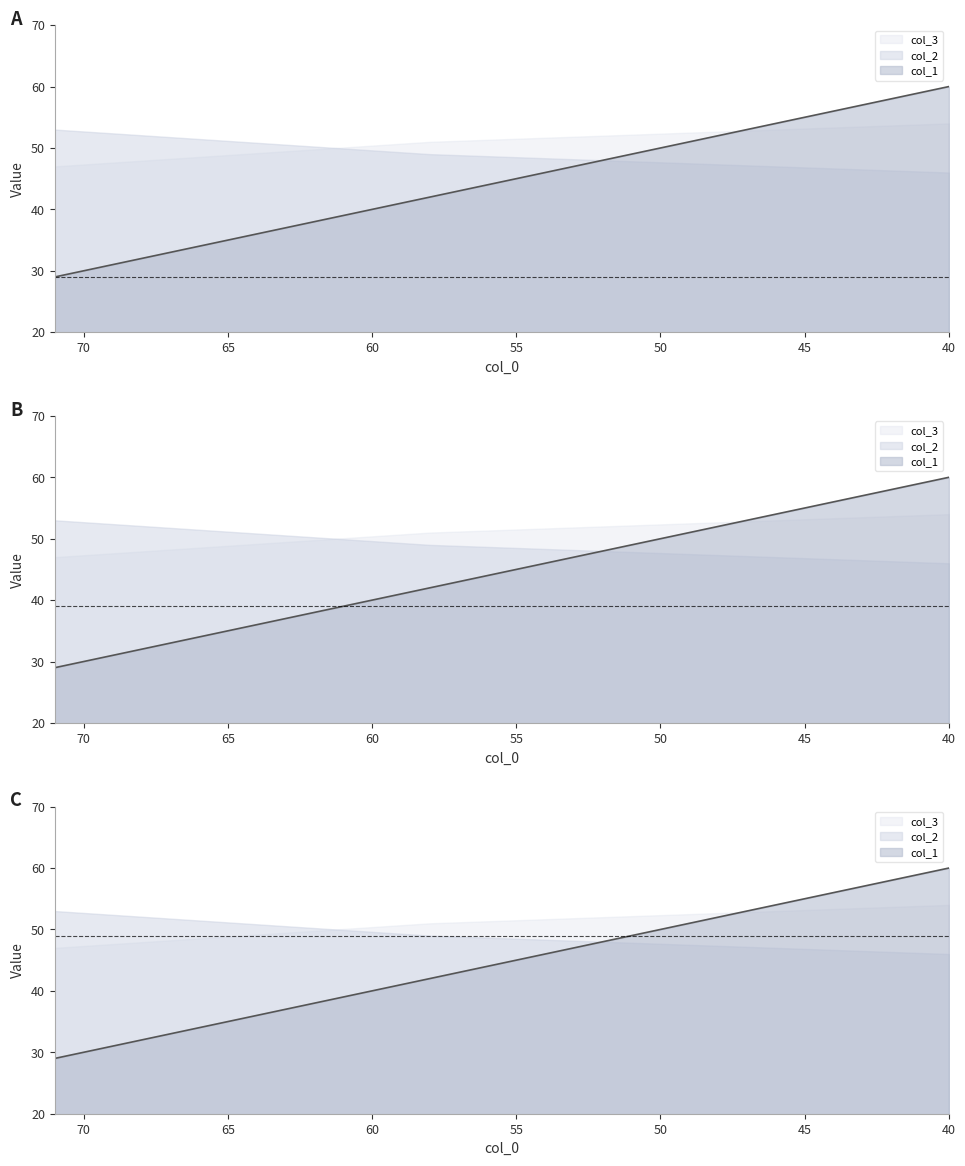

The col_3 series shows 33 at 40. True or false?

False